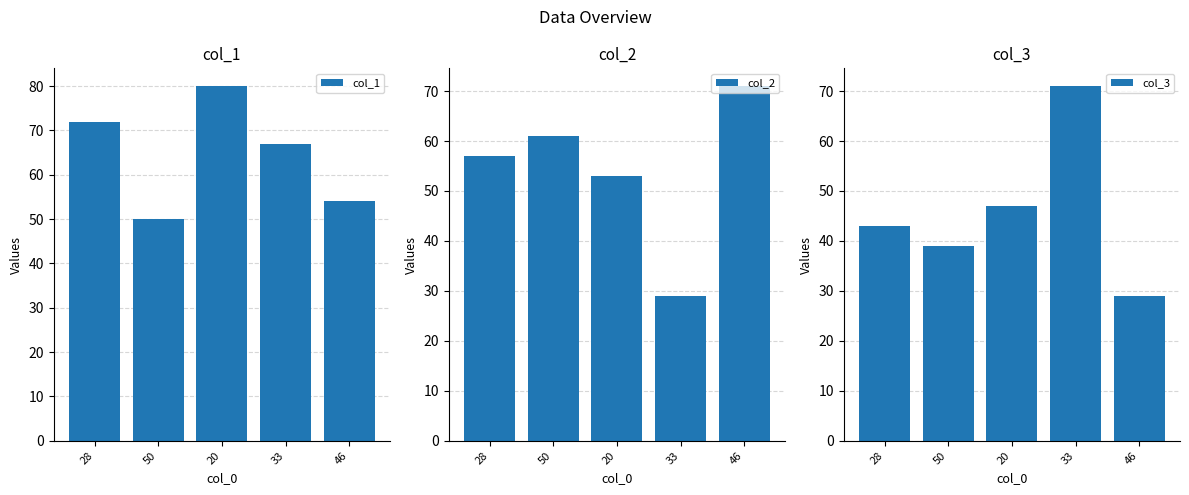

How many distinct data groups are displayed?

3